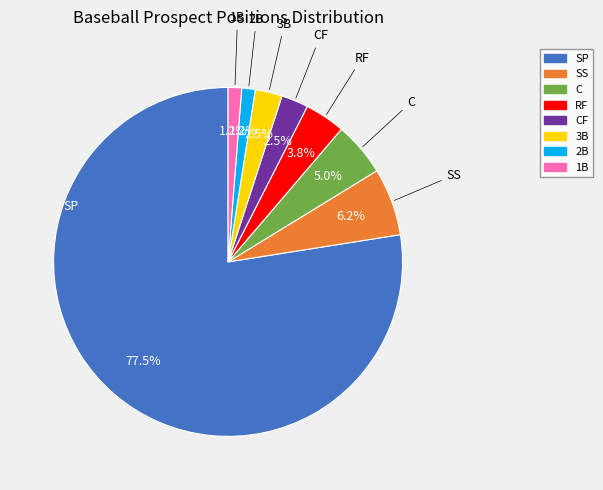

Is there any slice that represents more than half of the pie?

Yes